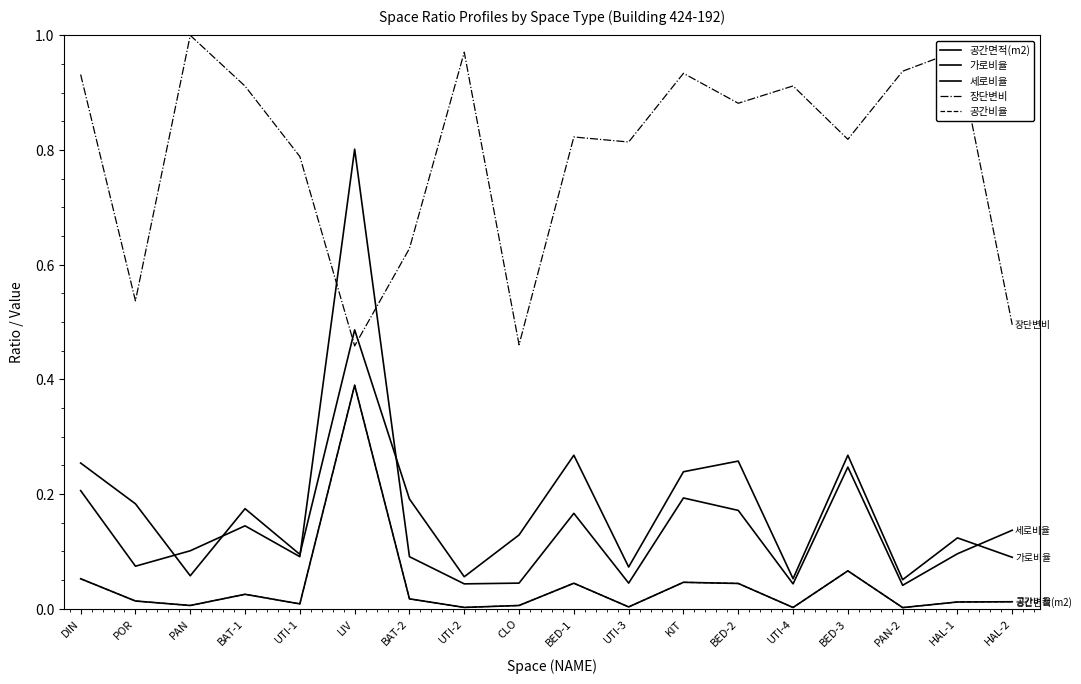

Reading left to right, extract all data points from this chart.

공간면적(m2): 0.1	0.0	0.0	0.0	0.0	0.4	0.0	0.0	0.0	0.0	0.0	0.0	0.0	0.0	0.1	0.0	0.0	0.0
가로비율: 0.3	0.2	0.1	0.2	0.1	0.5	0.2	0.1	0.1	0.3	0.1	0.2	0.3	0.1	0.3	0.1	0.1	0.1
세로비율: 0.2	0.1	0.1	0.1	0.1	0.8	0.1	0.0	0.0	0.2	0.0	0.2	0.2	0.0	0.2	0.0	0.1	0.1
장단변비: 0.9	0.5	1.0	0.9	0.8	0.5	0.6	1.0	0.5	0.8	0.8	0.9	0.9	0.9	0.8	0.9	1.0	0.5
공간비율: 0.1	0.0	0.0	0.0	0.0	0.4	0.0	0.0	0.0	0.0	0.0	0.0	0.0	0.0	0.1	0.0	0.0	0.0